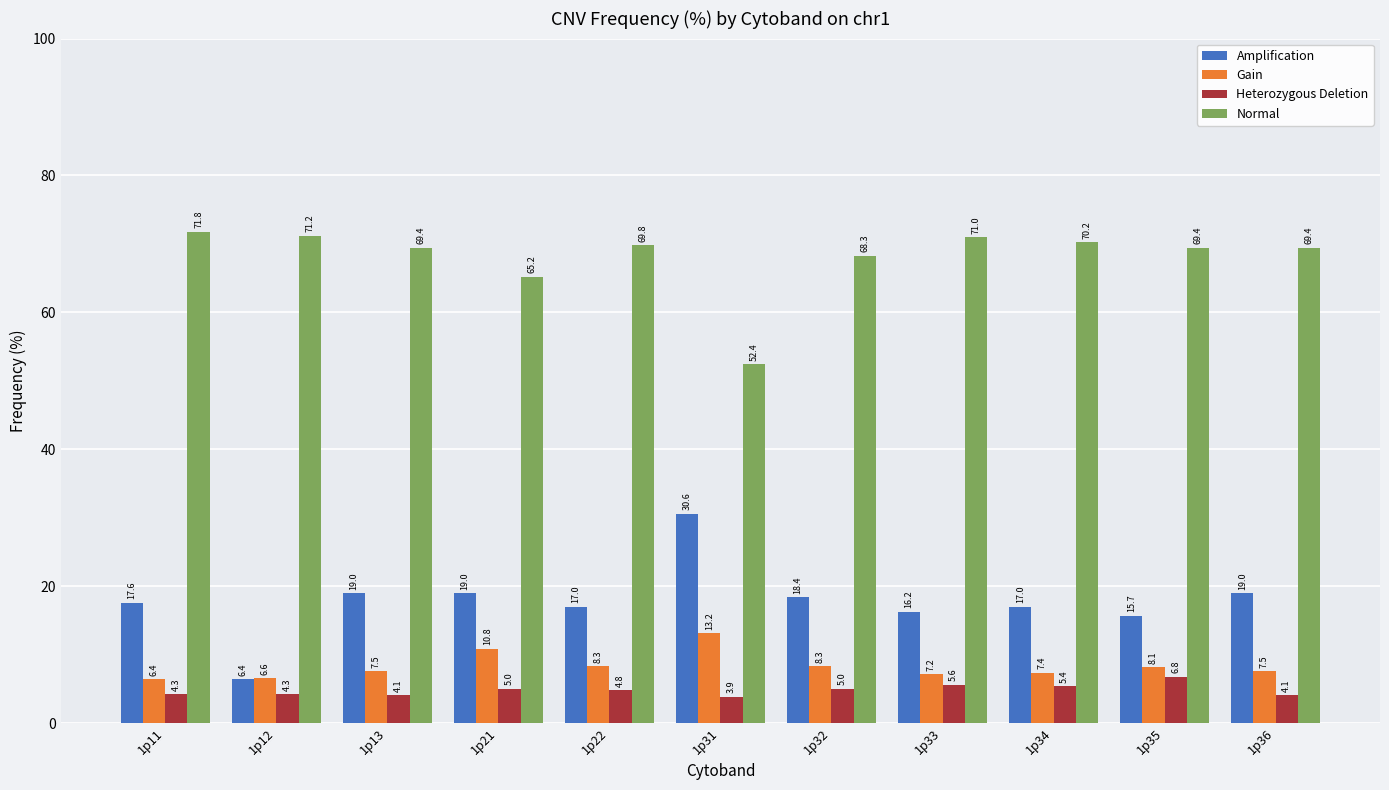

What is the maximum value for Normal?

71.8